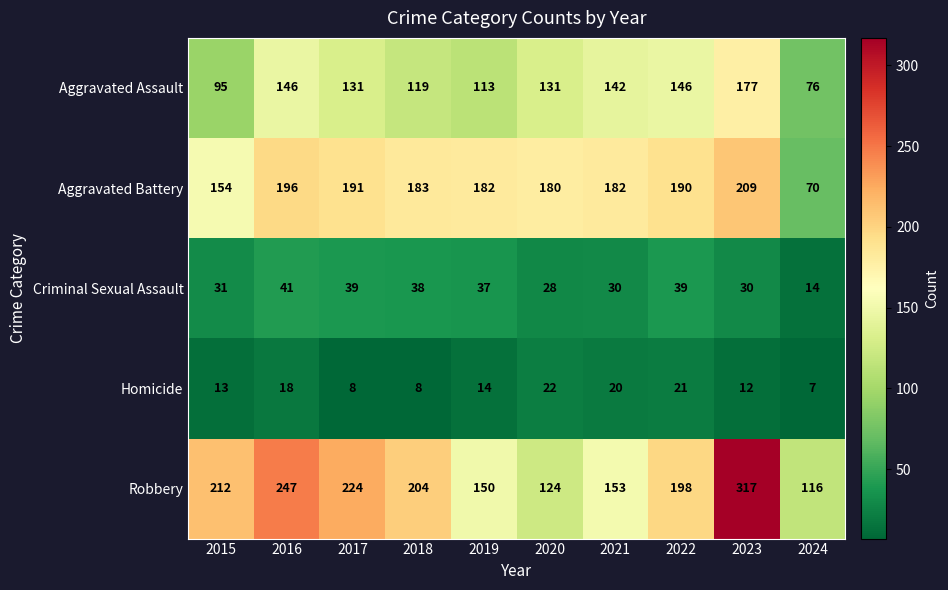

What is the sum of all Homicide values?

143